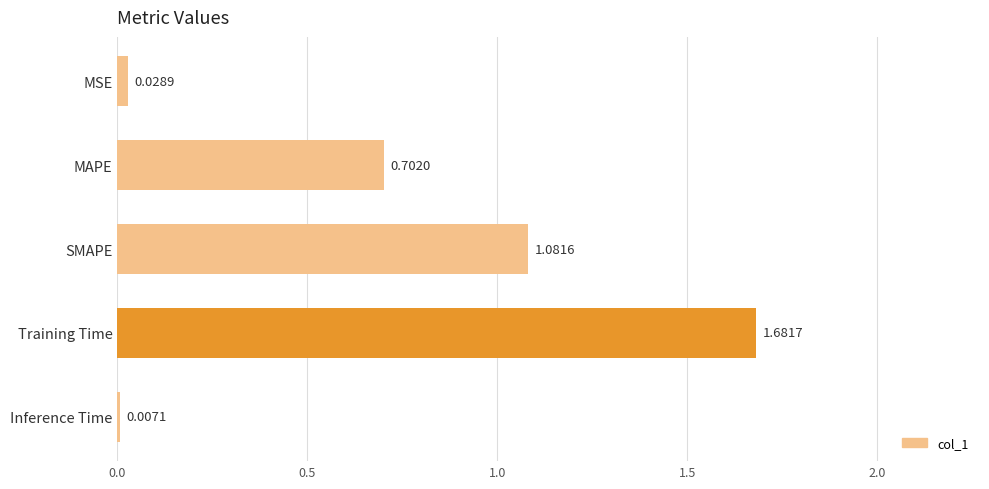

At which category does the chart reach its minimum across all series?

Inference Time